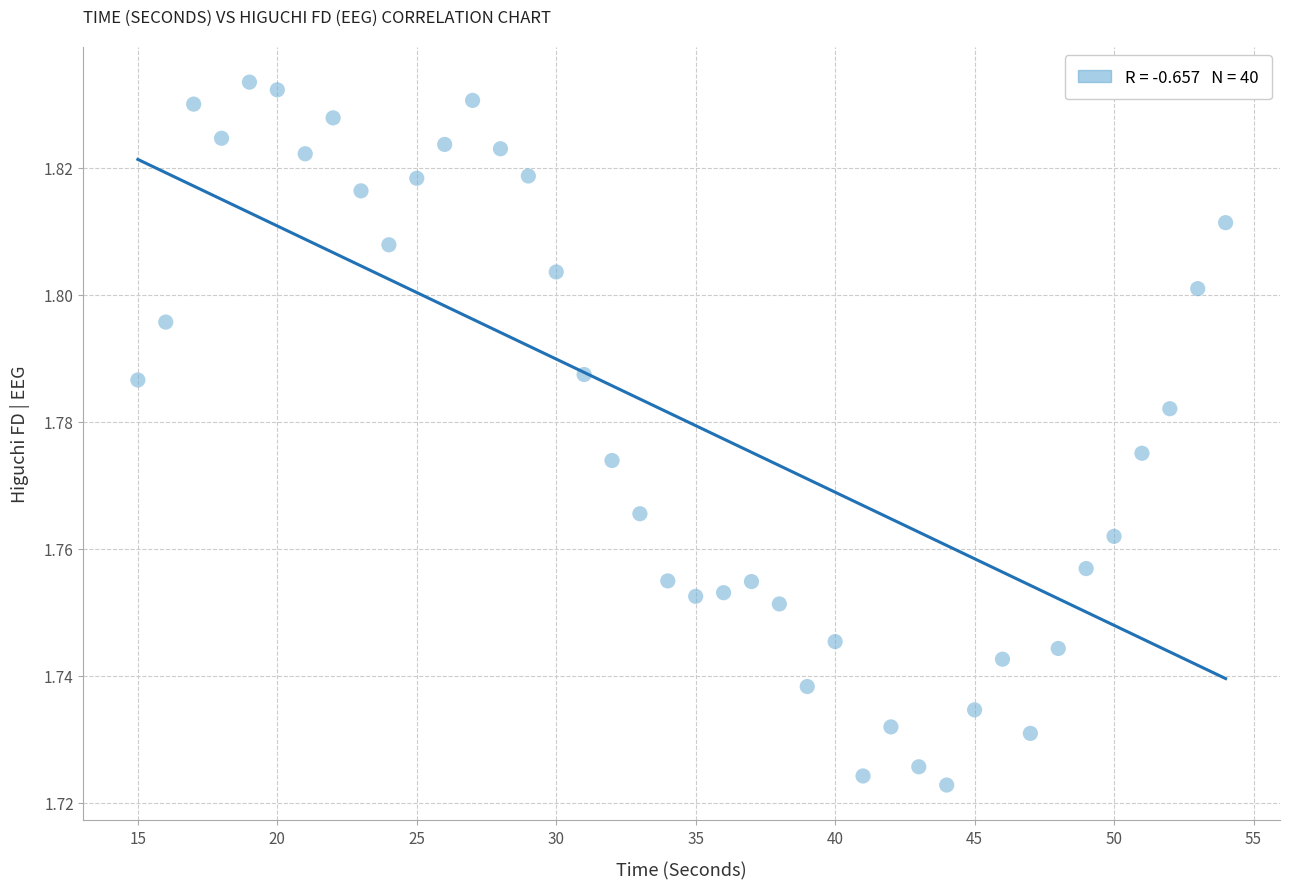

What is the range of X values (max minus min)?

39.0